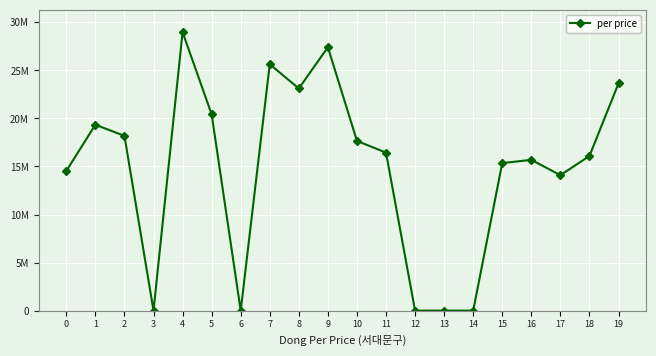

Is this an area chart (filled region under the line)?

No